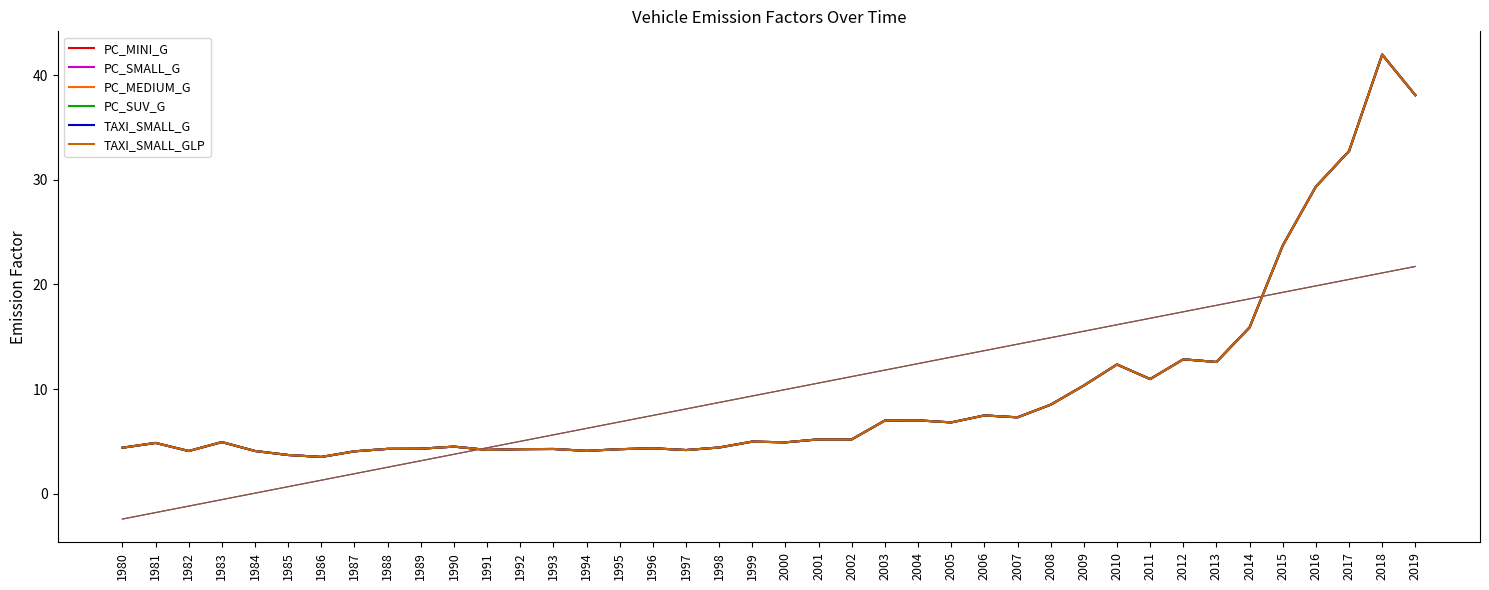

Rank the series at 2001 from lowest to highest value.

PC_MINI_G, PC_SMALL_G, PC_MEDIUM_G, PC_SUV_G, TAXI_SMALL_G, TAXI_SMALL_GLP